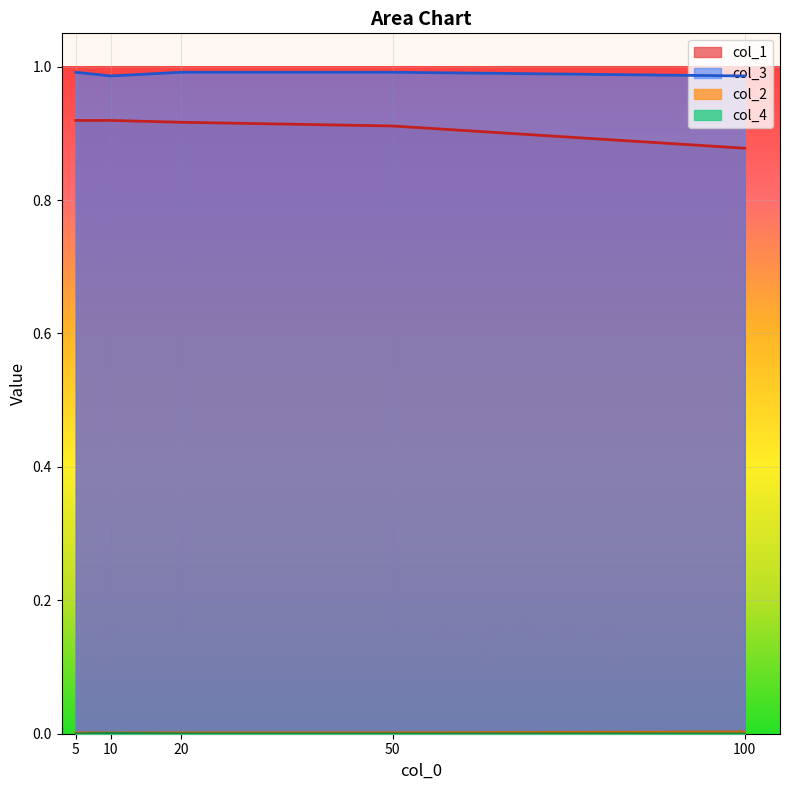

The value of col_4 at 20 is 0.0. True or false?

True